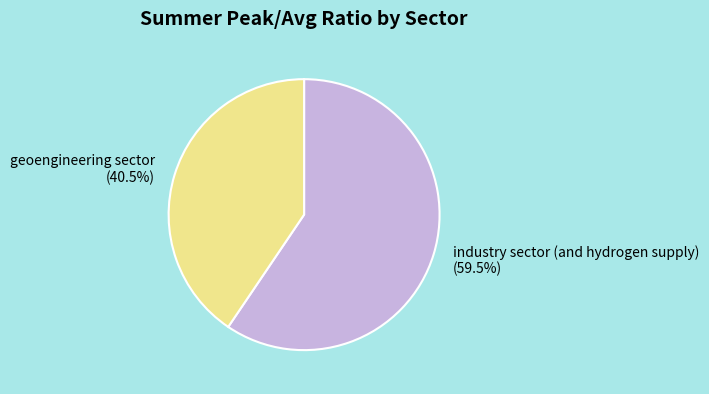

Count the number of slices in the pie.

2